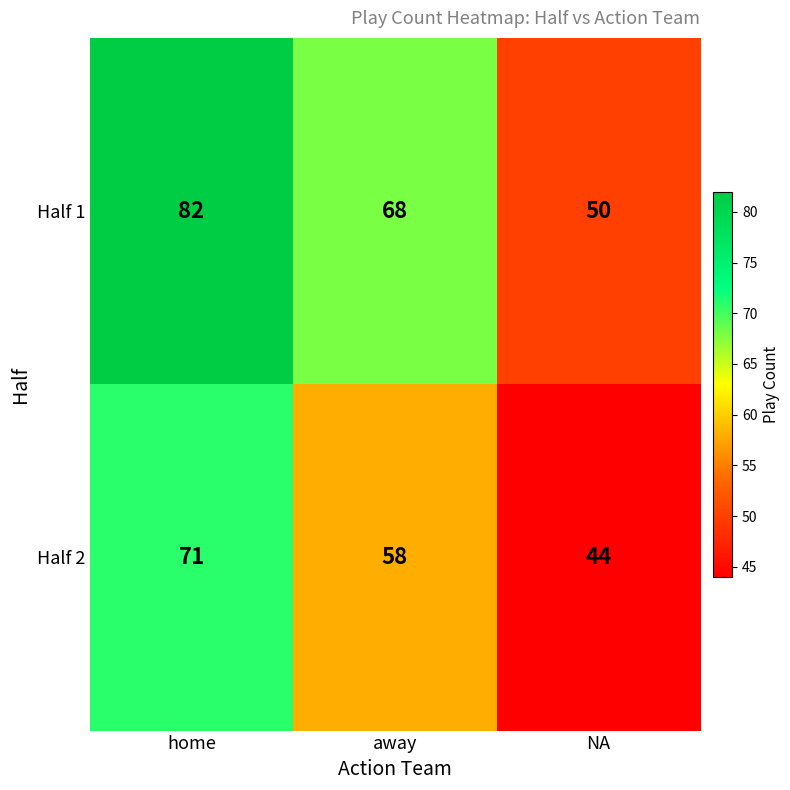

Which series has the widest spread of values?

Half 1